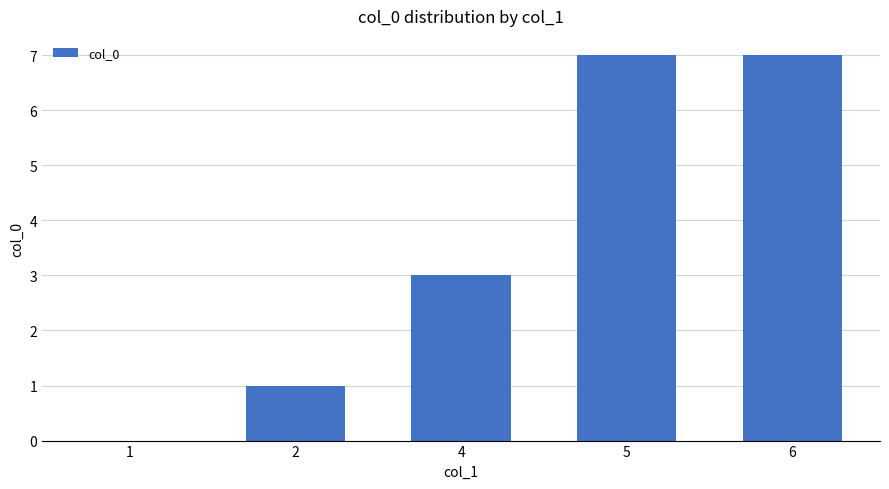

Is it true that the value at 1 is 0?

True